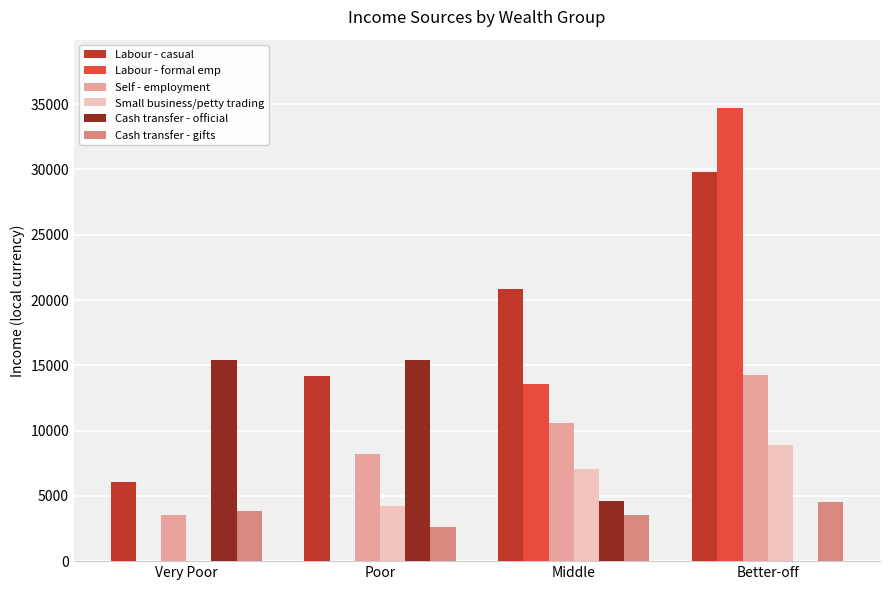

What is the average value of the Cash transfer - gifts series?

3617.5